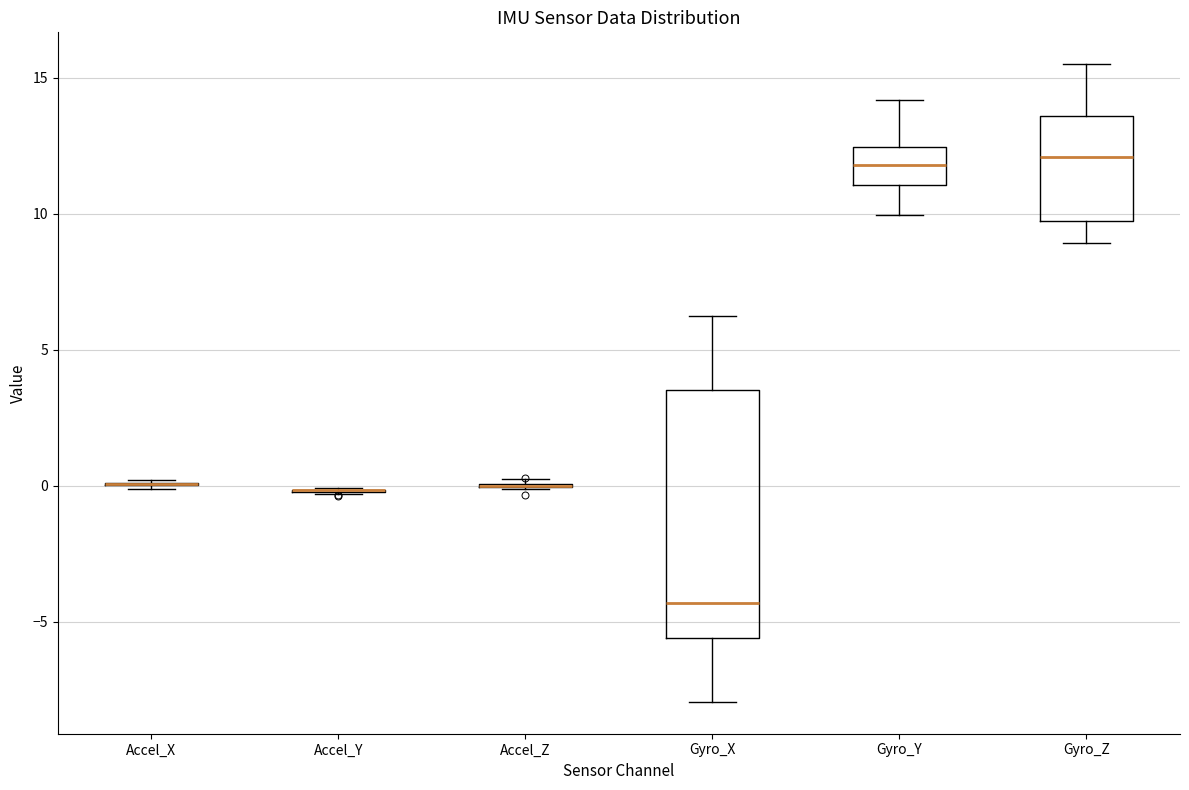

Comparing the boxes themselves (not the whiskers), which one is the tallest?

Gyro_X